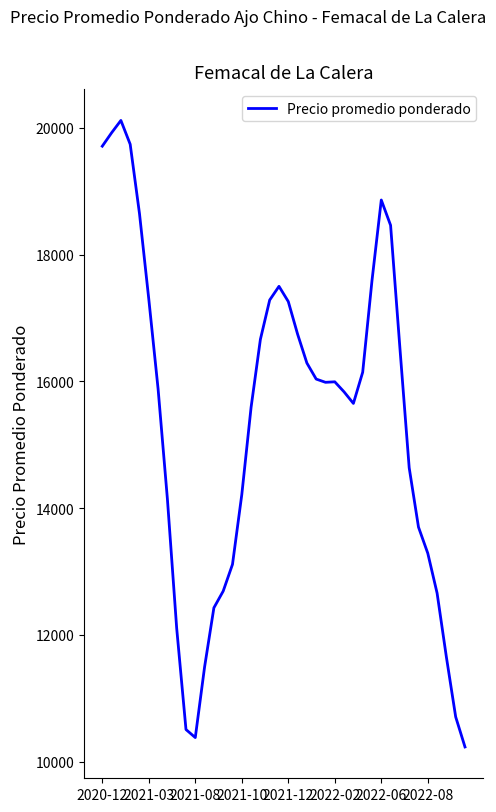

What is the difference between the maximum and minimum values?

9883